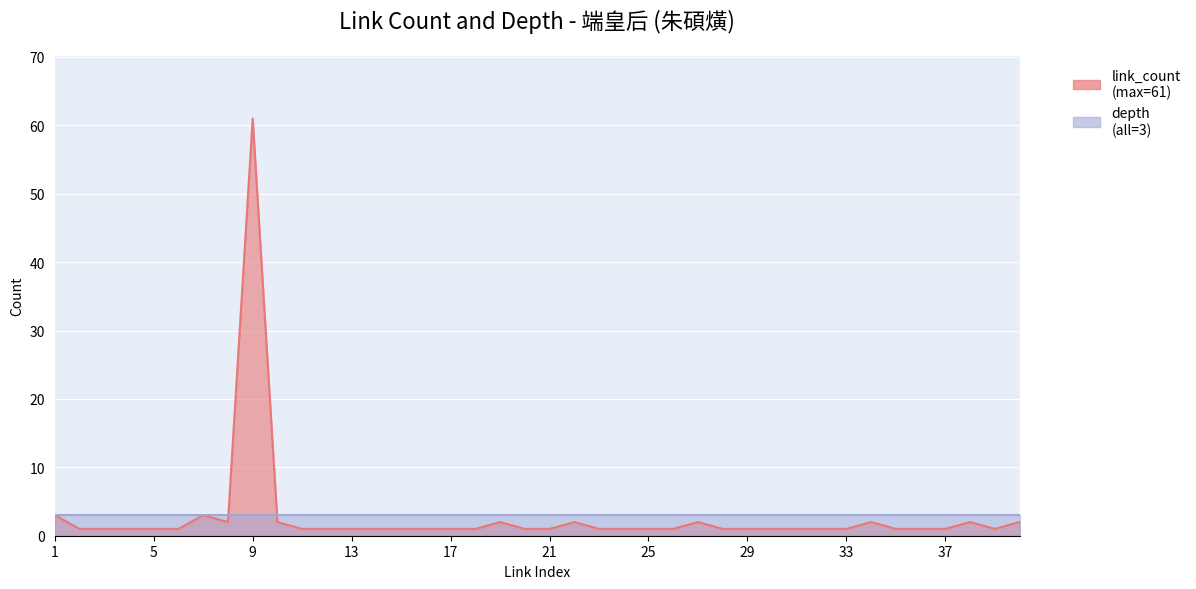

At which category does the chart reach its minimum across all series?

2